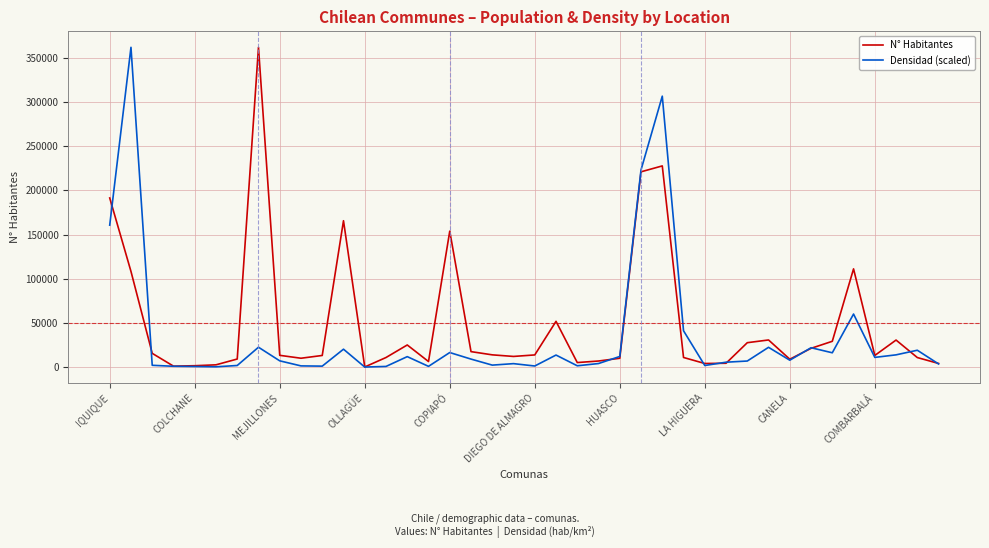

What is the highest value of the N° Habitantes series?

361873.0